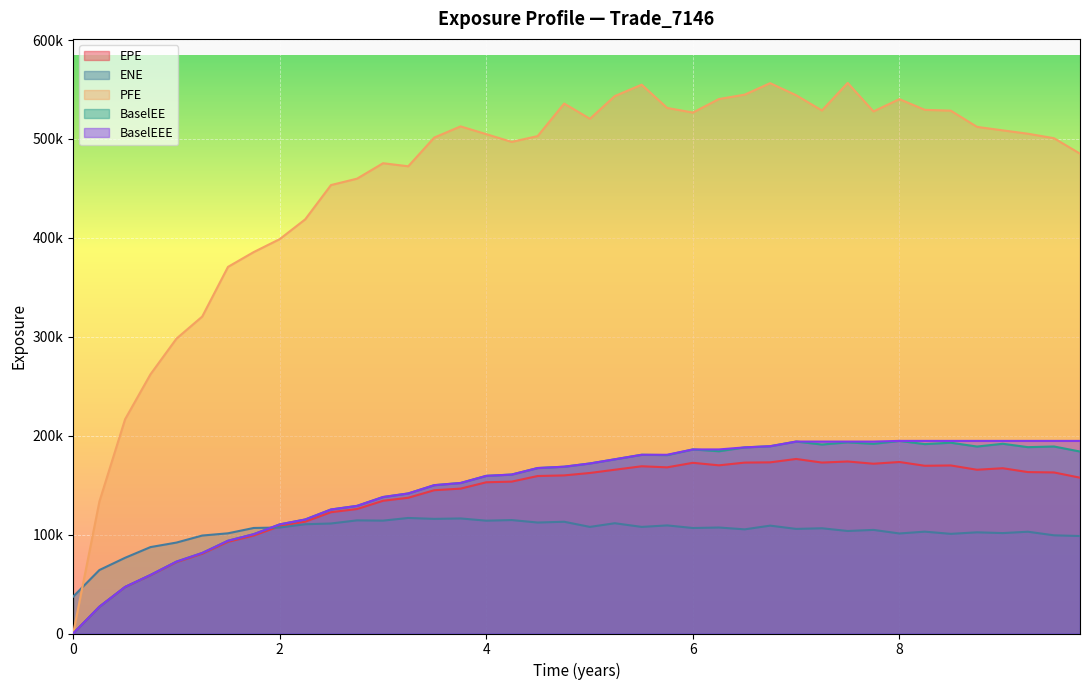

What is the total value across all series at 8.49727?

1186911.0